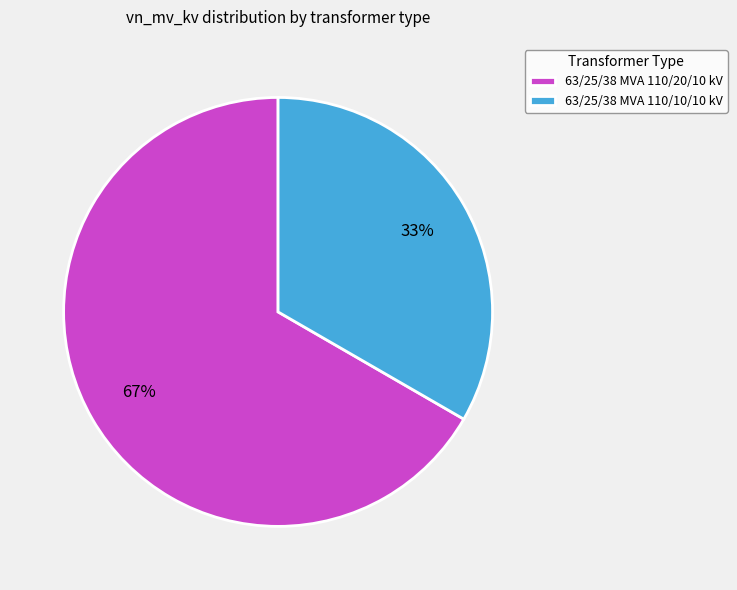

Count the number of slices in the pie.

2